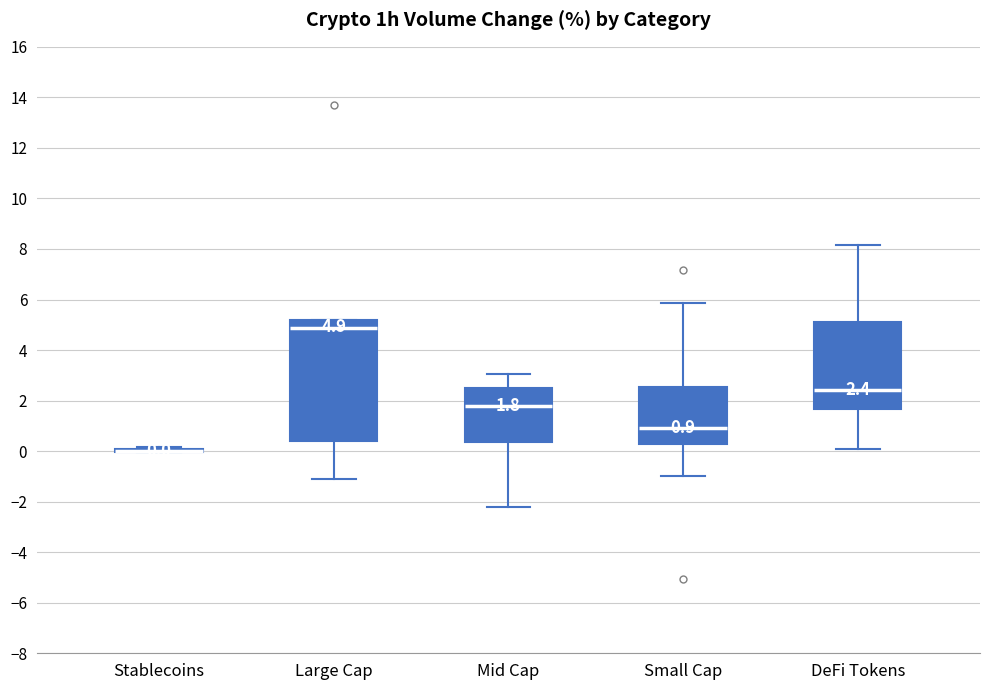

Which box is the tallest, from its lower edge to its upper edge?

Large Cap